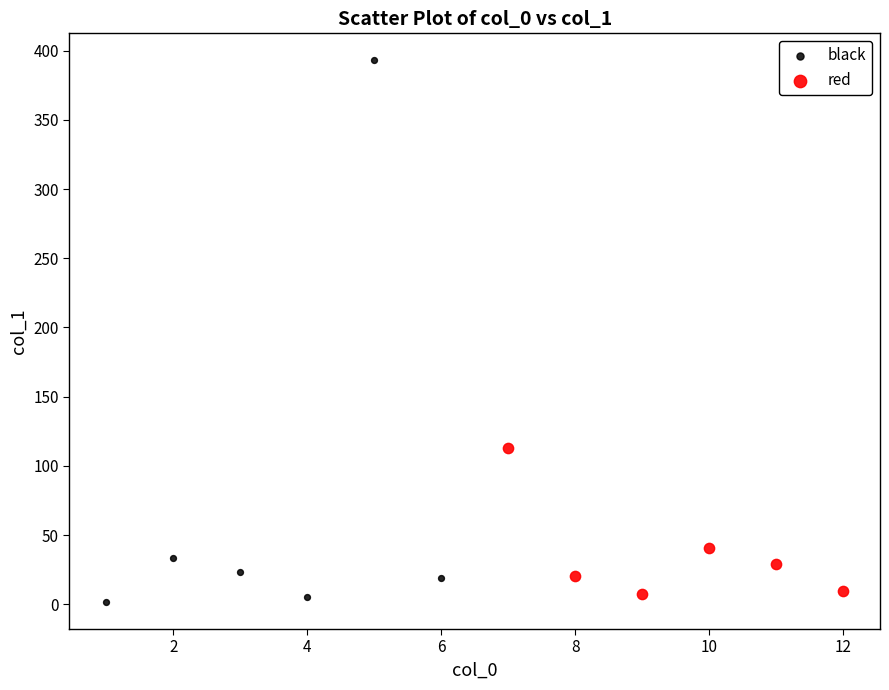

What are all the series names shown in the legend?

black, red